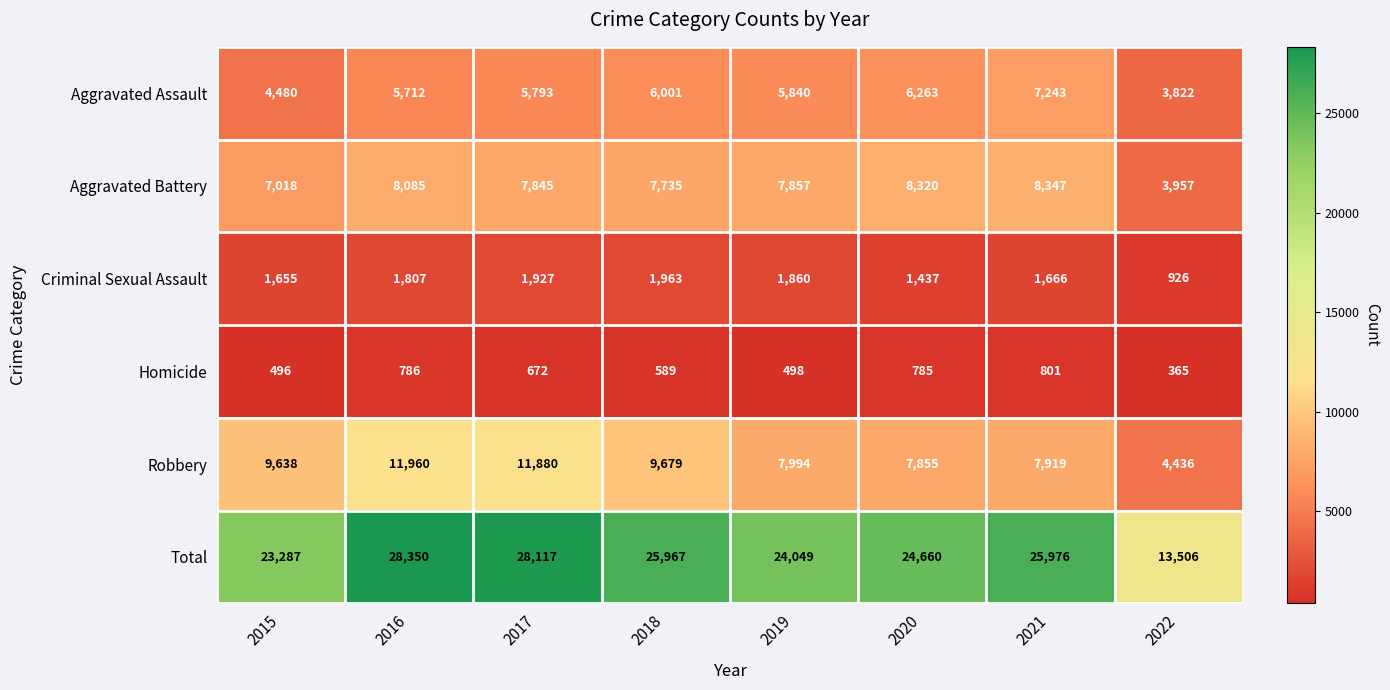

The value of Total at 2016 is 28350. True or false?

True